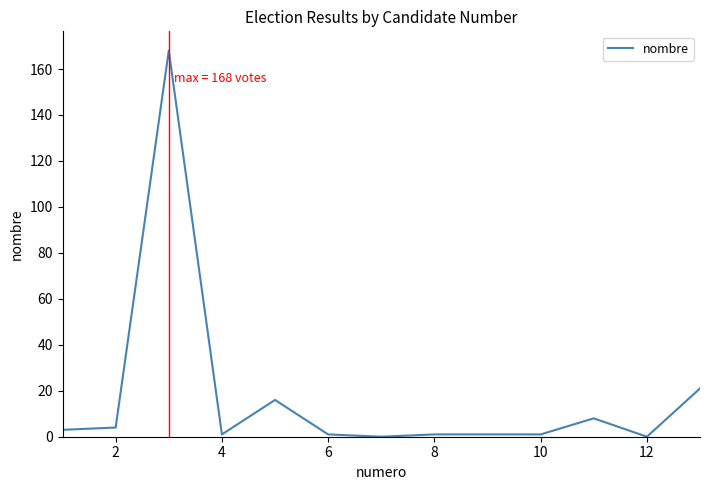

What is the difference between the maximum and minimum values?

168